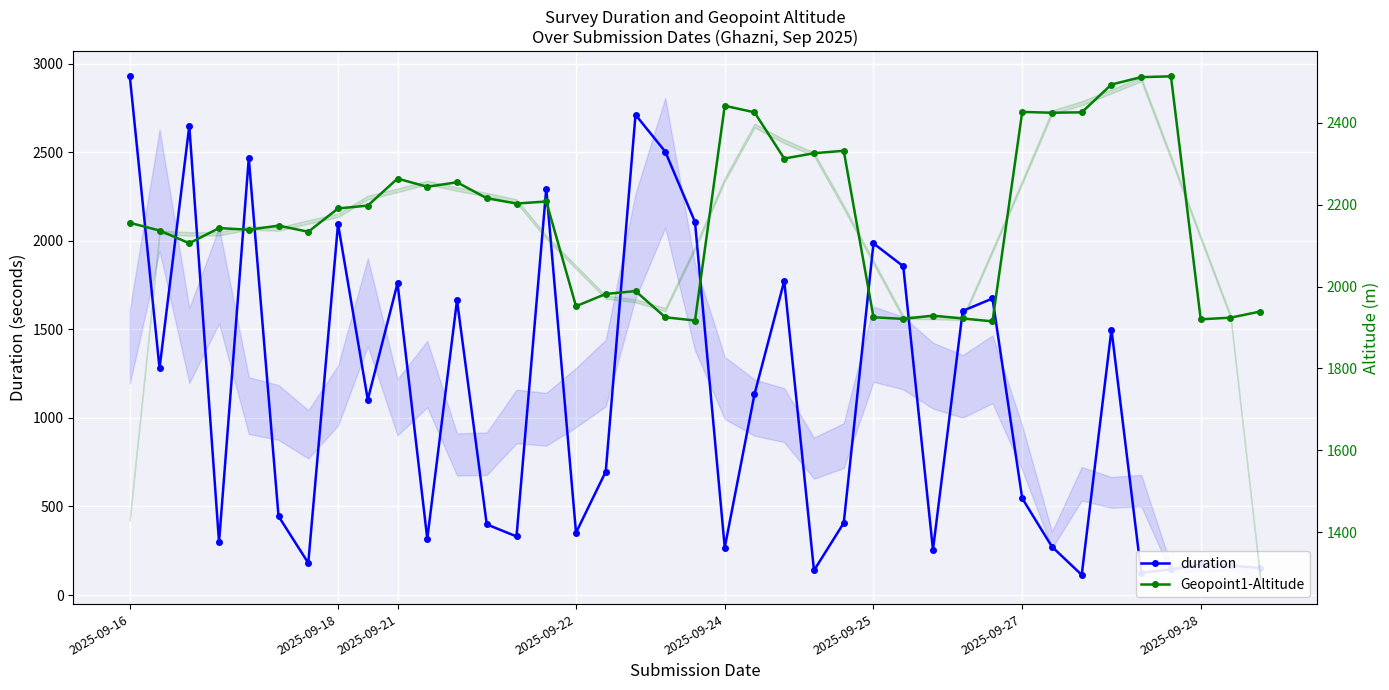

How many lines are shown in the chart?

2